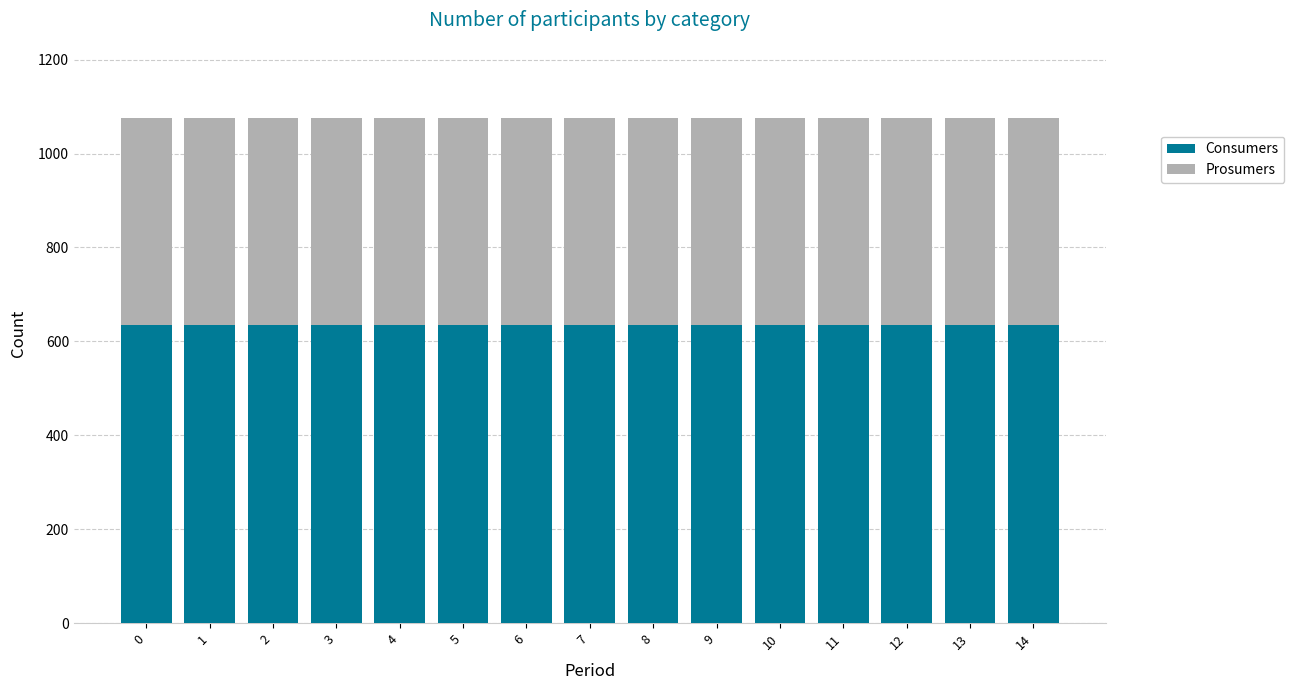

What is the sum of the Consumers values at 2 and 0?

1270